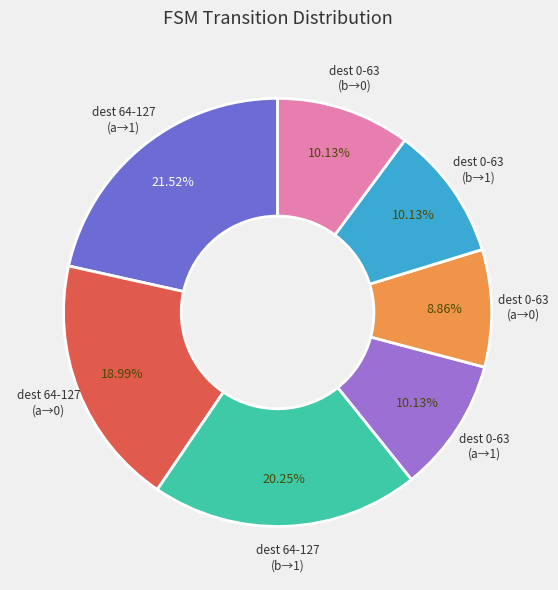

What is the ratio of the value at dest 64-127 (a→1) to the value at dest 64-127 (b→1)?

1.1